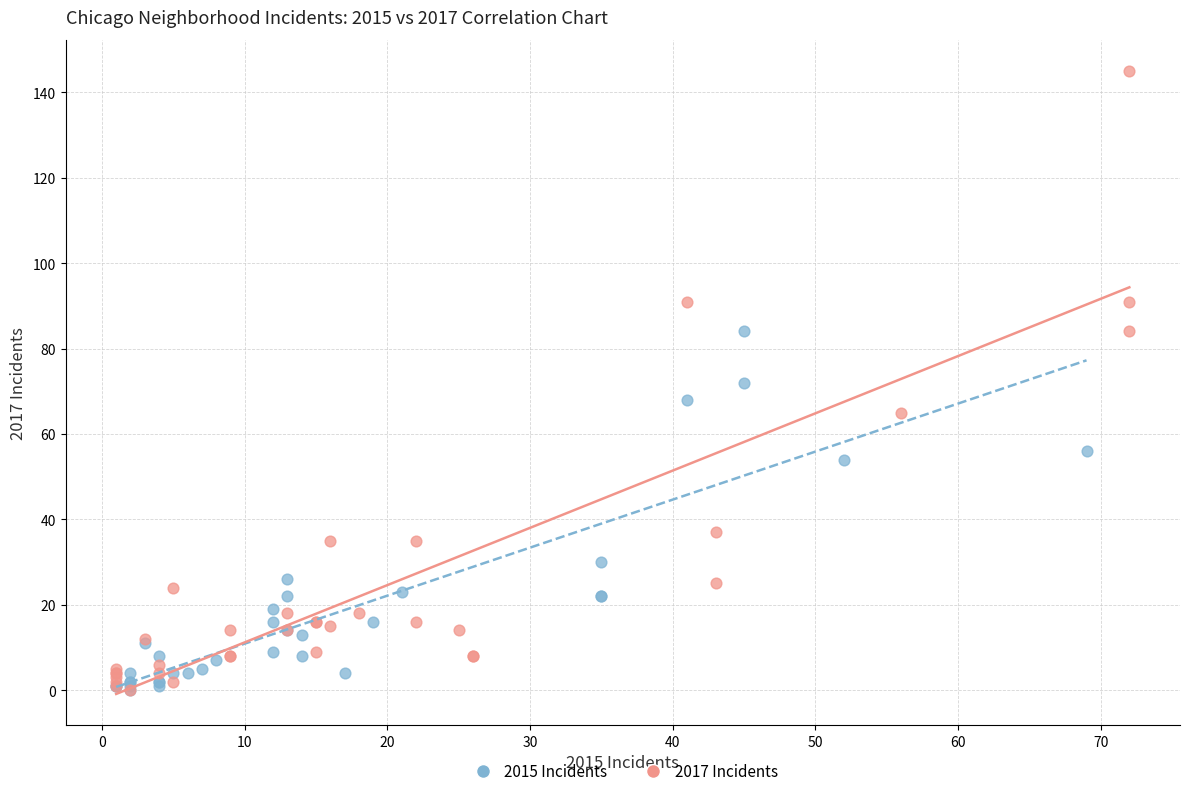

What are all the series names shown in the legend?

2015 Incidents, 2017 Incidents